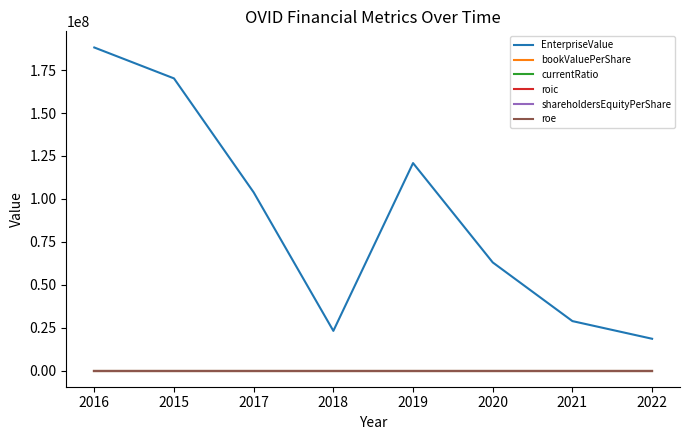

Is it true that shareholdersEquityPerShare equals 3.5 at 2015?

True